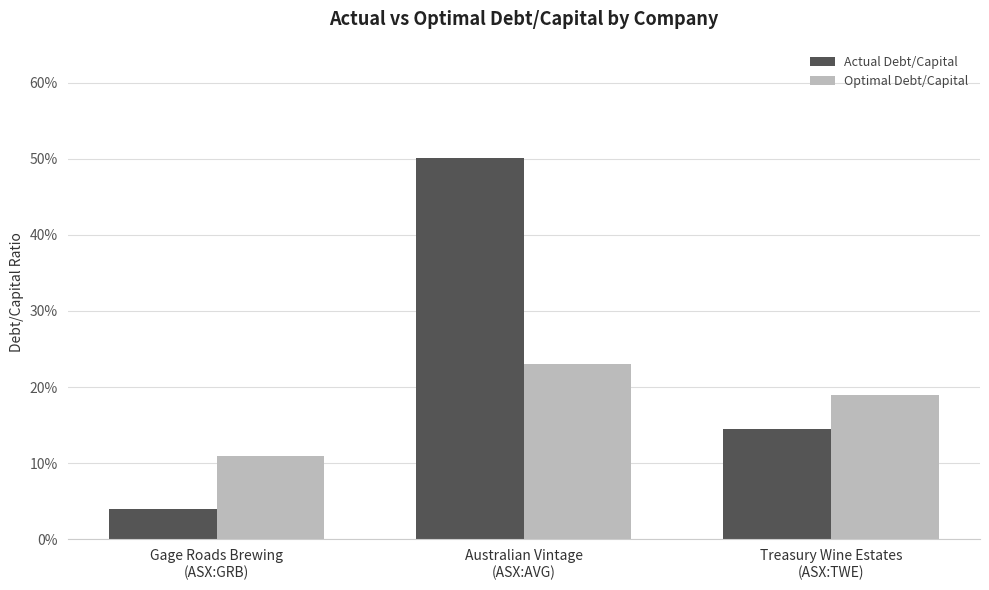

What is the sum of all Actual Debt/Capital values?

0.7